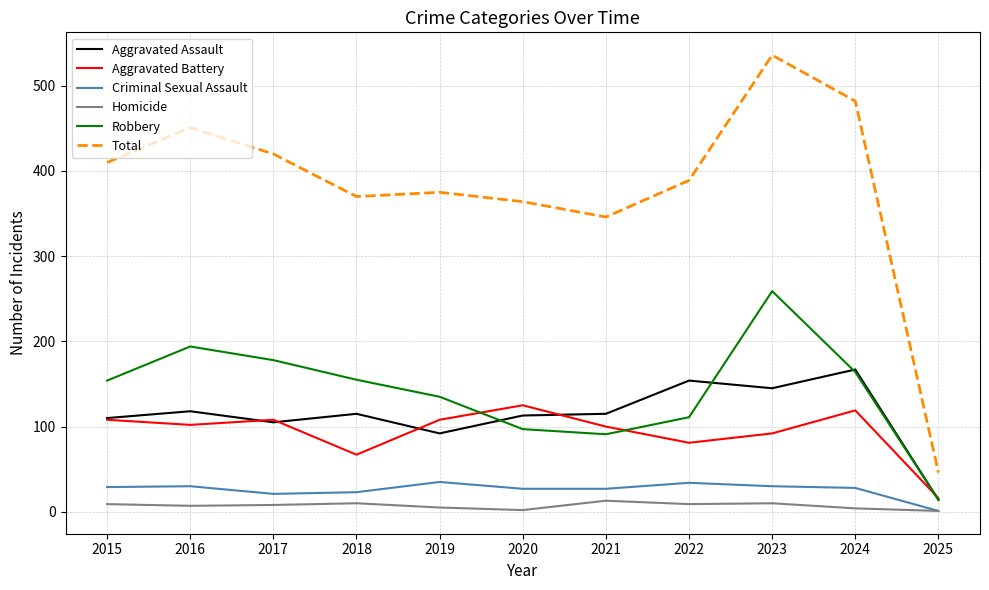

Is the value of Robbery at 2022 greater than the value of Total at 2015?

No